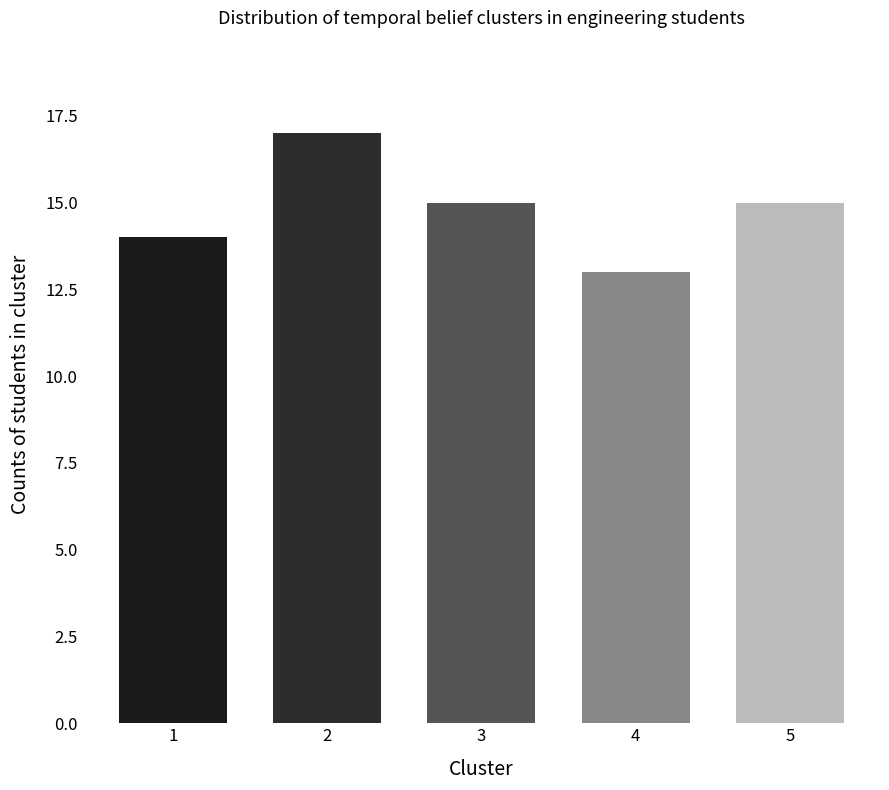

What is the smallest value displayed?

13